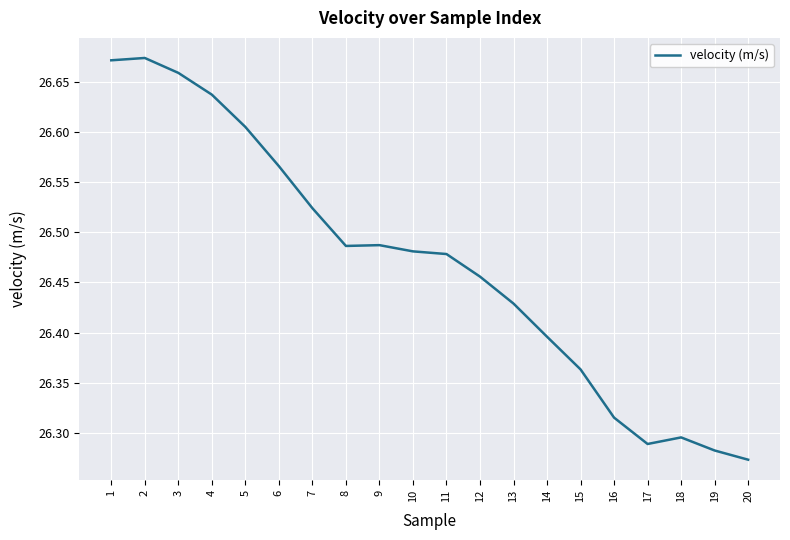

True or false: the data shows 45.5 at 15.

False